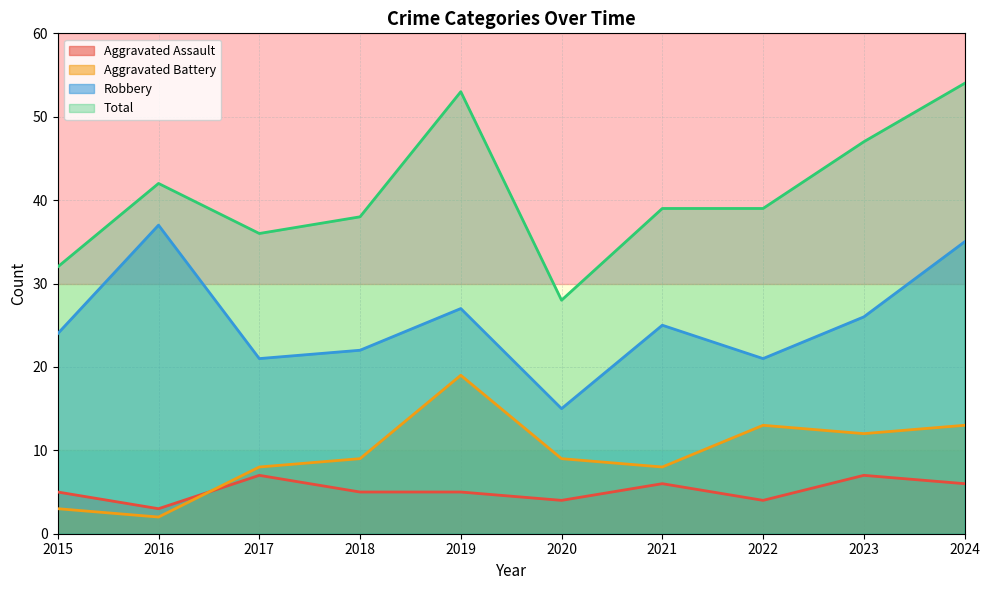

What is the approximate value of Aggravated Assault at 2019?

5